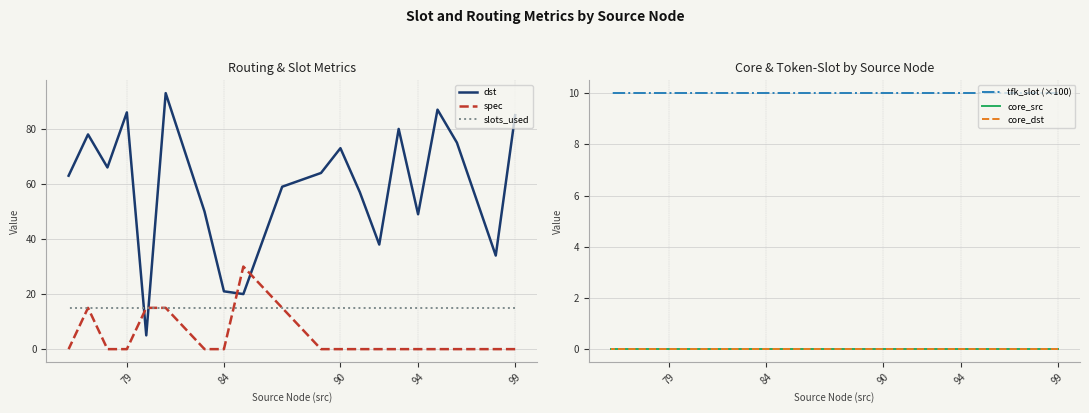

True or false: dst and core_src intersect in this chart.

False